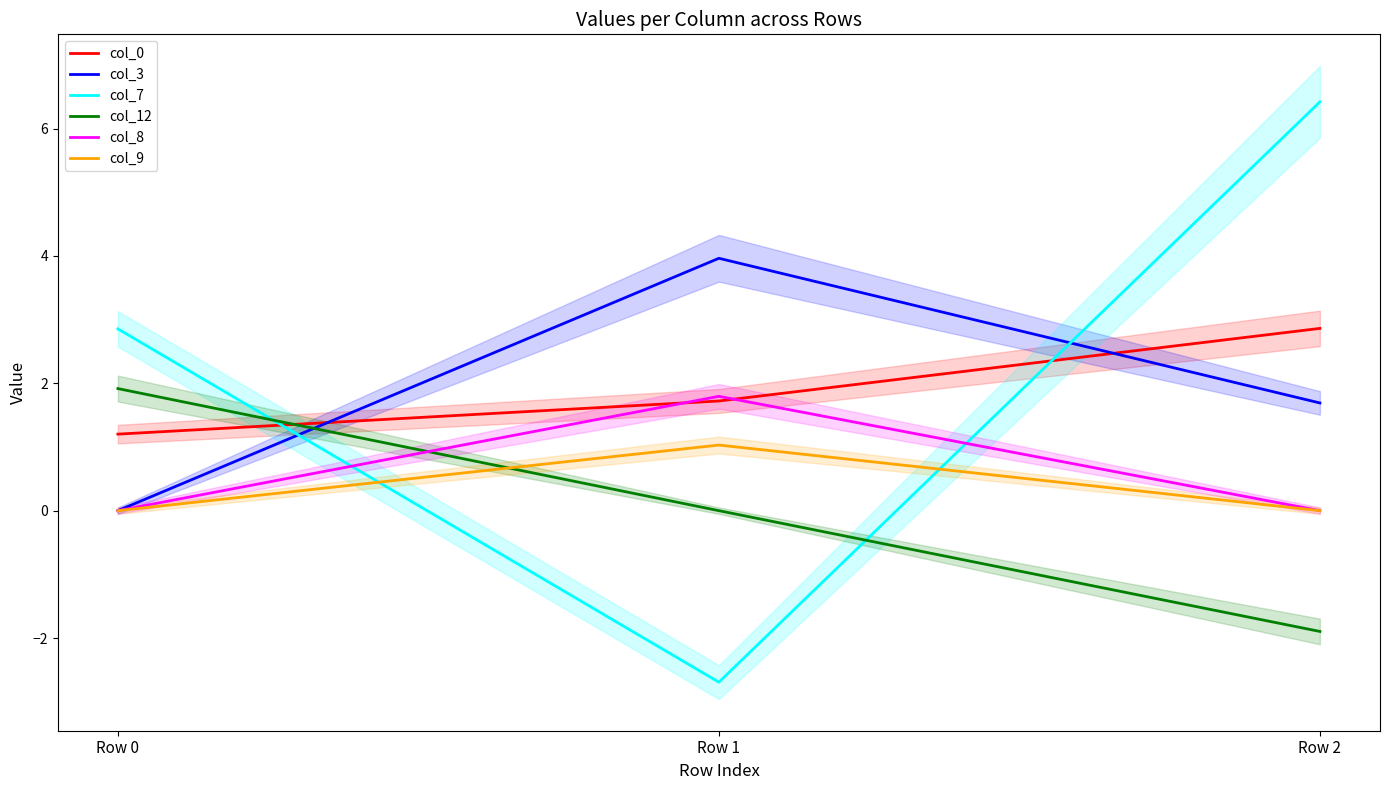

Reading left to right, extract all data points from this chart.

col_0: 1.2	1.7	2.9
col_3: 0.0	4.0	1.7
col_7: 2.9	-2.7	6.4
col_12: 1.9	0.0	-1.9
col_8: 0.0	1.8	0.0
col_9: 0.0	1.0	0.0